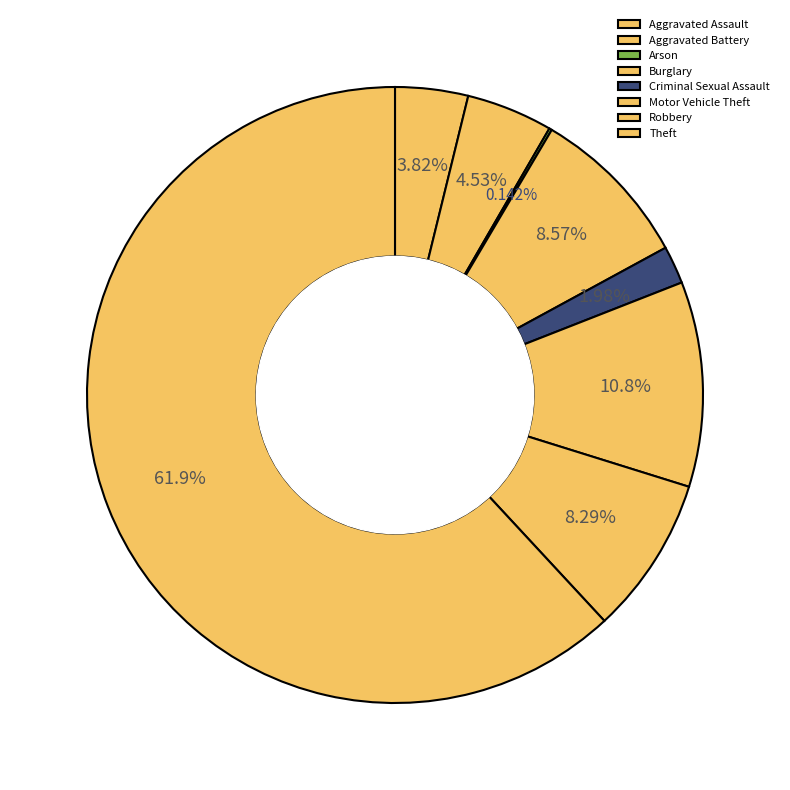

Which category has the biggest portion of the pie?

Theft